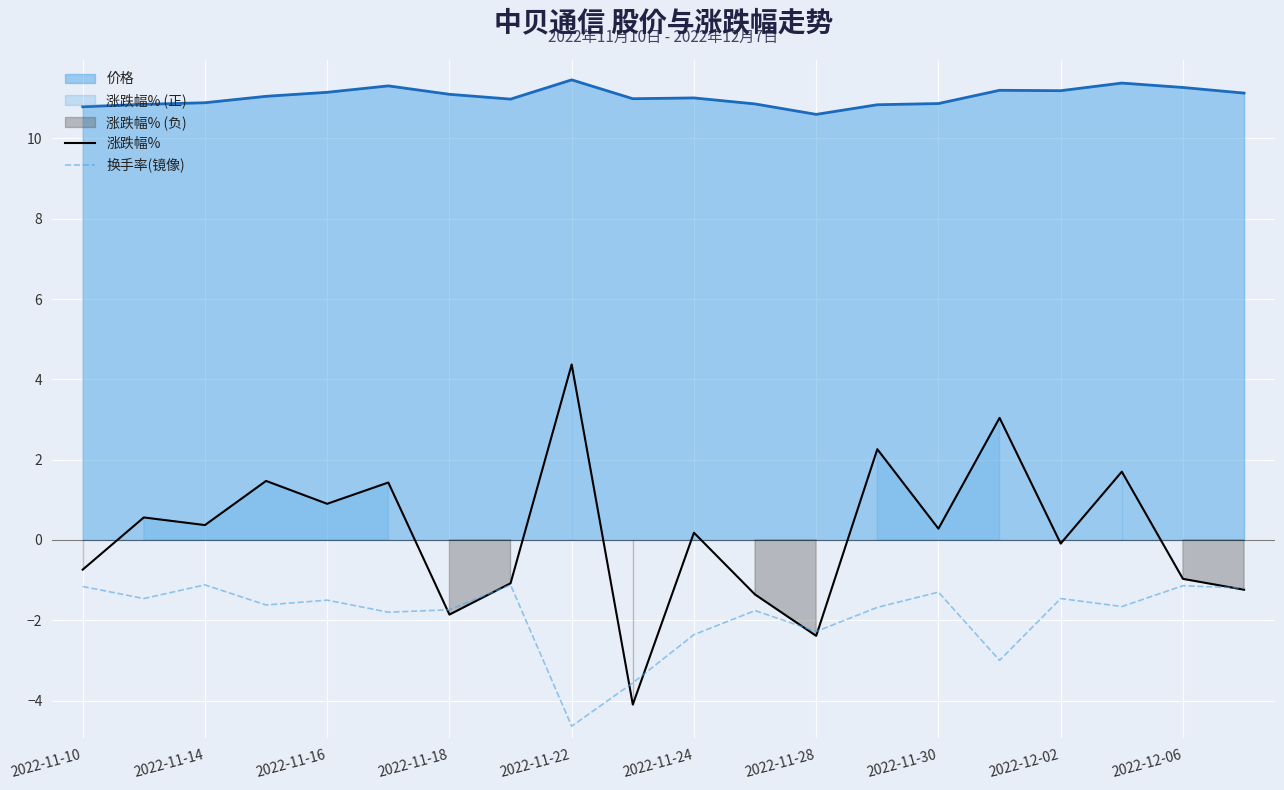

What is the maximum value for 涨跌幅%?

4.4